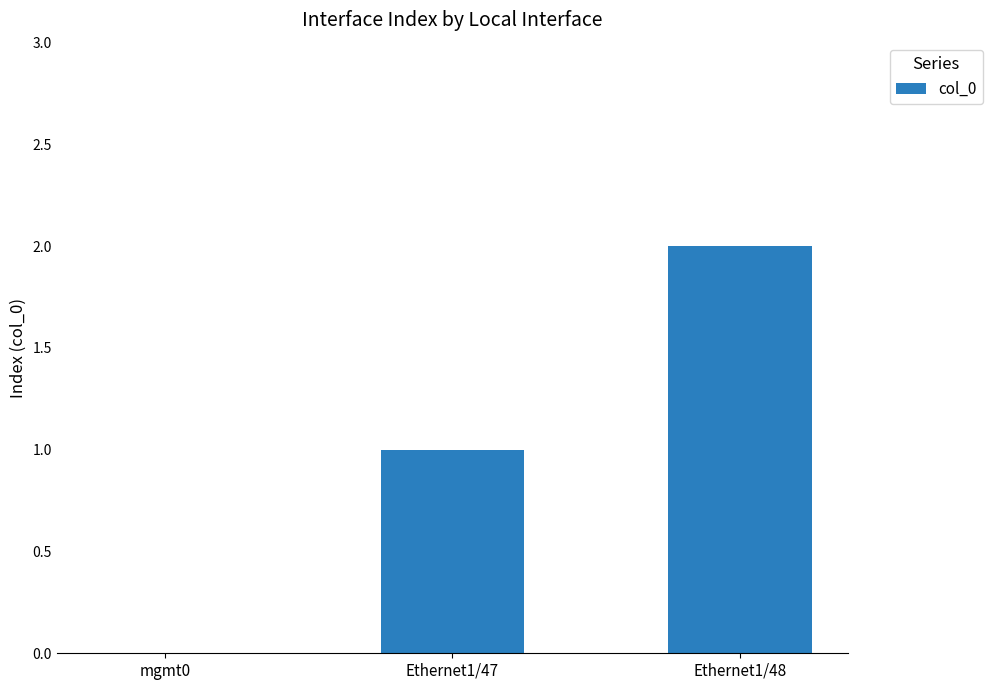

What is the sum of all values?

3